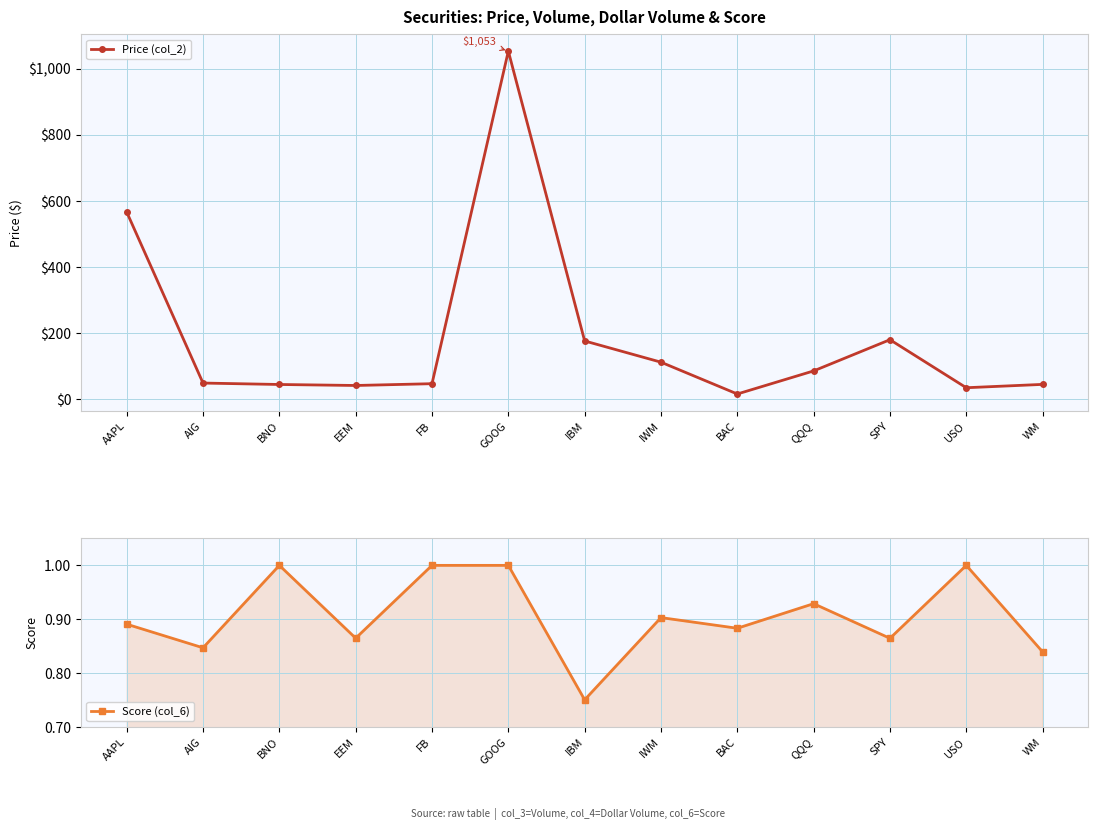

What is the lowest value of the Price (col_2) series?

15.5